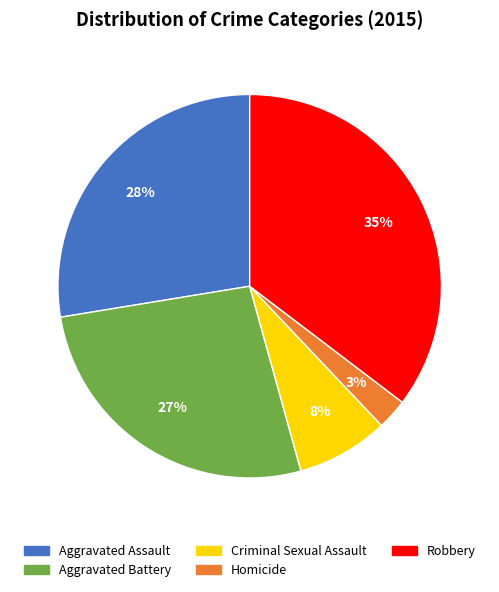

Combined, do Criminal Sexual Assault and Homicide account for over 50%?

No